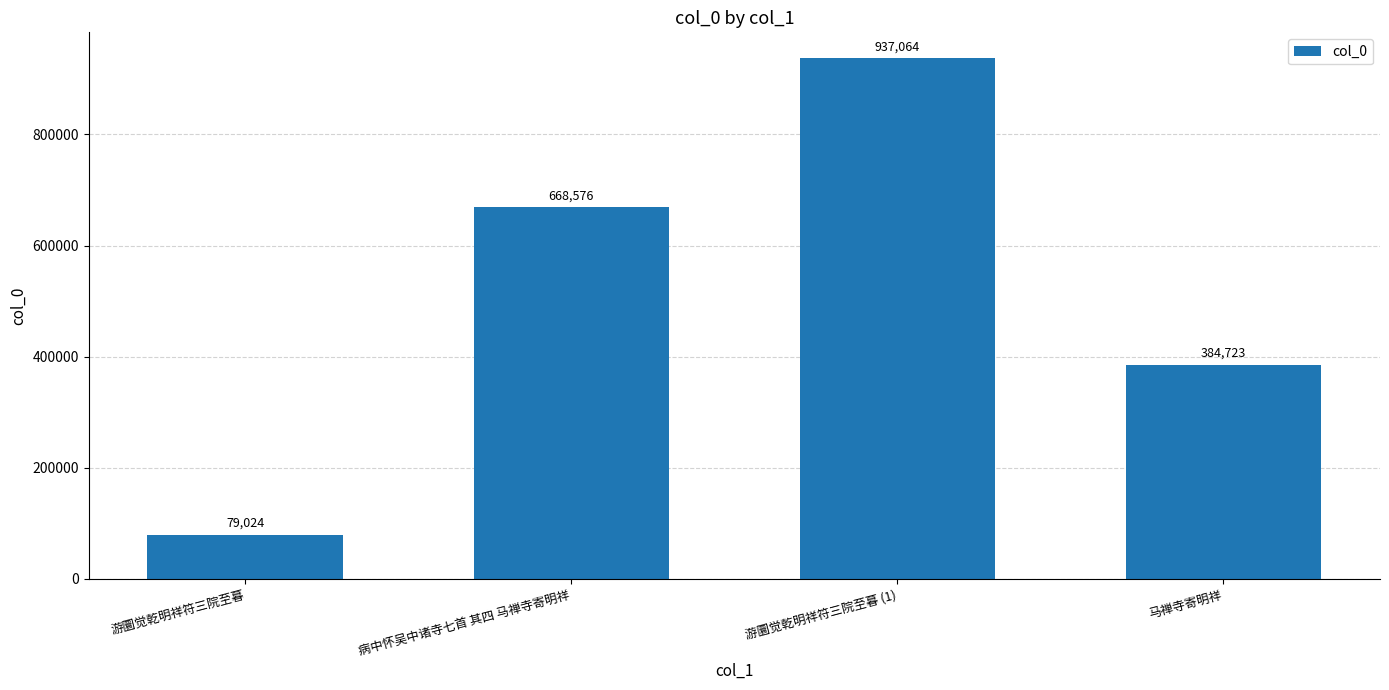

Are the bars grouped side by side (vs. stacked)?

No